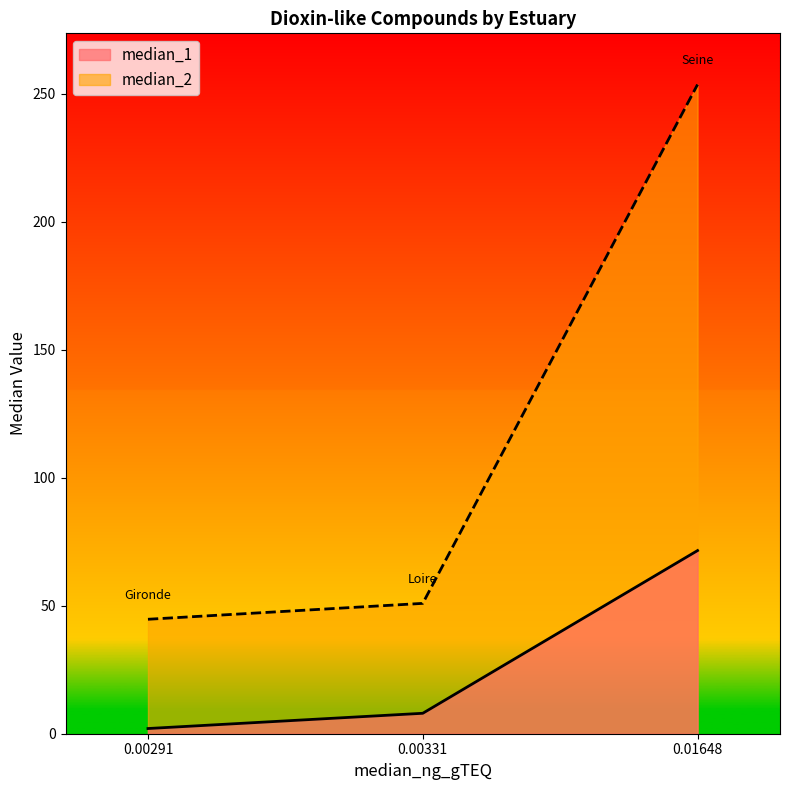

Which category has the highest value in the median_2 series?

0.01648